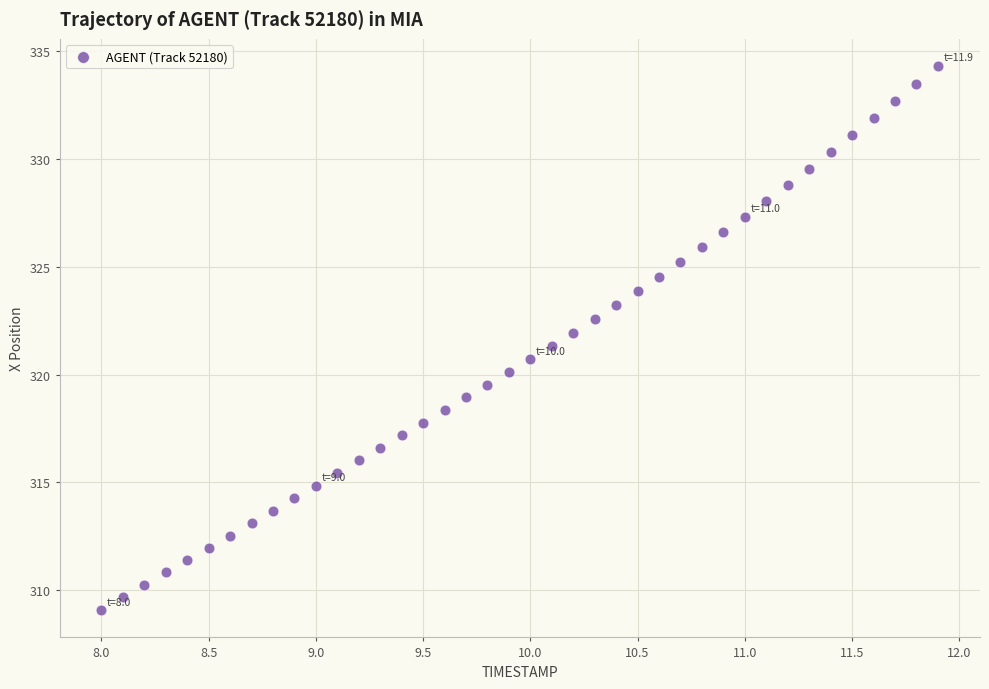

What is the range of Y values (max minus min)?

25.3